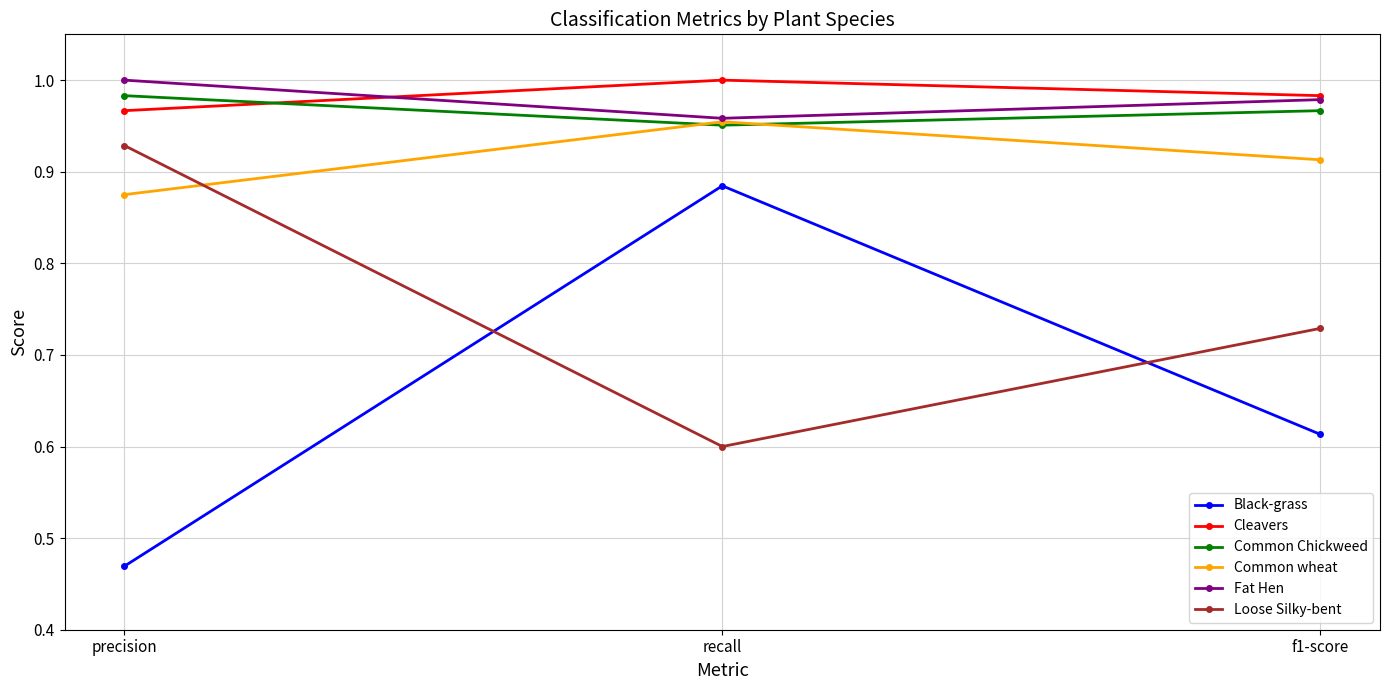

What is the label of the 3rd point from the left?

f1-score